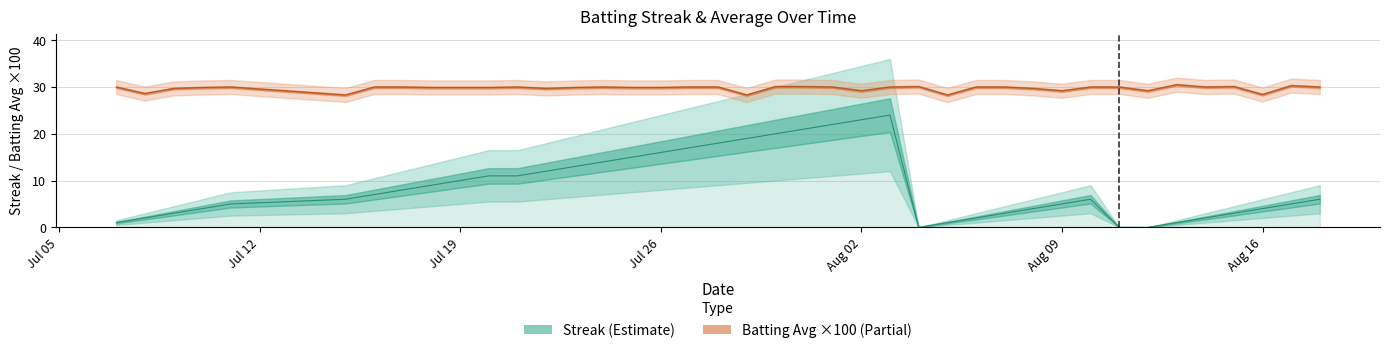

Read the Batting Avg ×100 value at Aug 09.

29.2